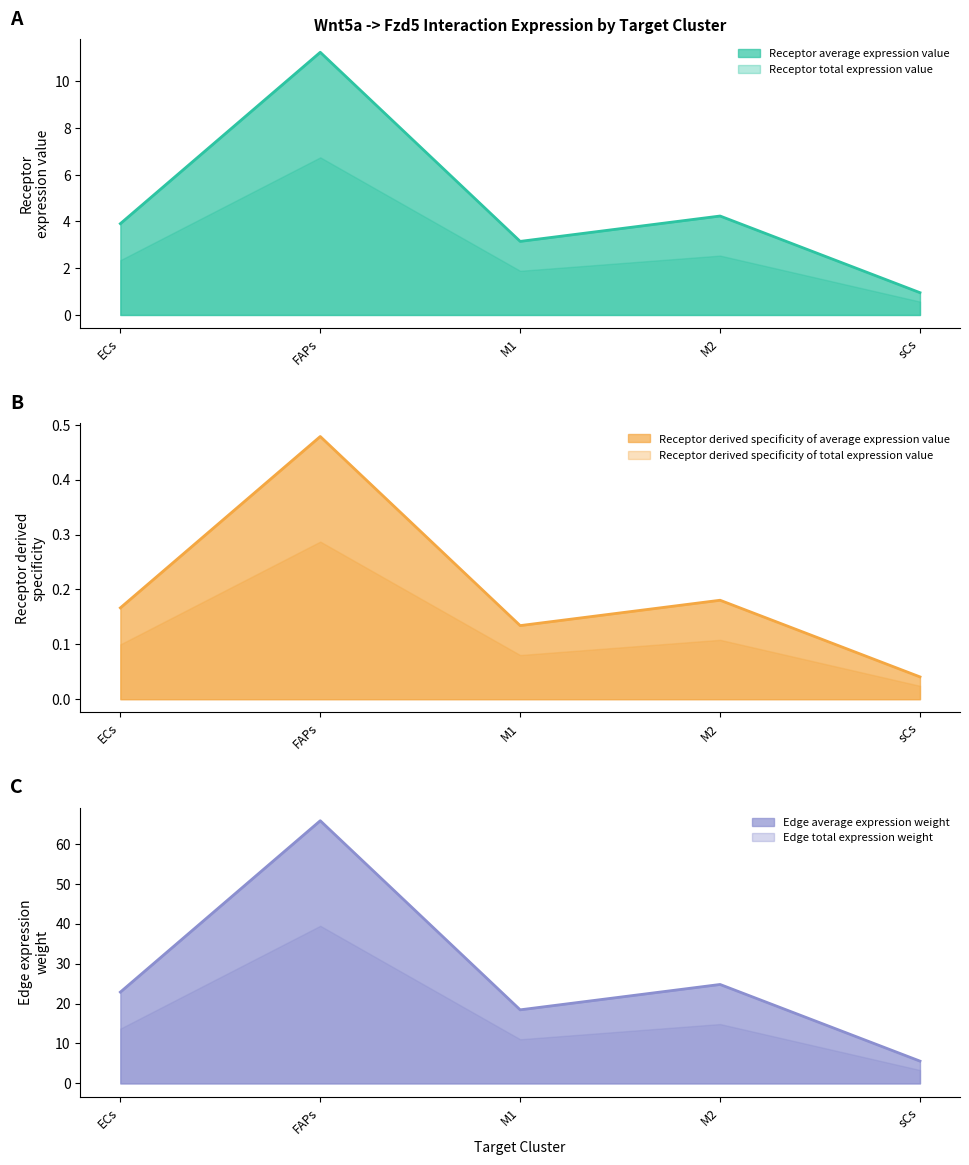

In Receptor total expression value, how many points are lower than both neighbors (excluding endpoints)?

1